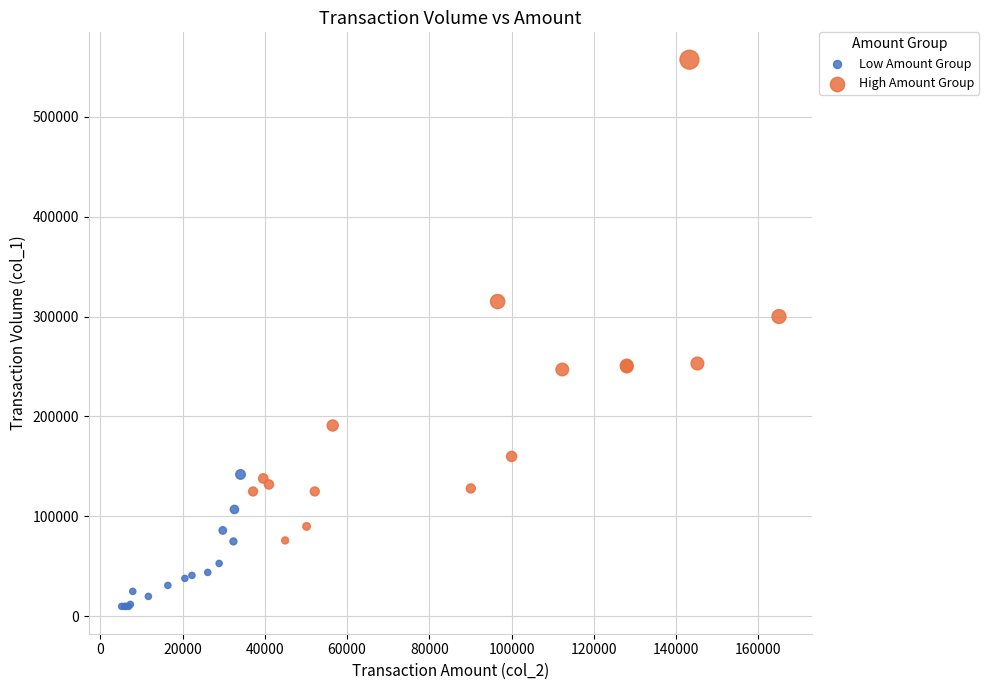

Which series has the widest spread of Y values?

High Amount Group